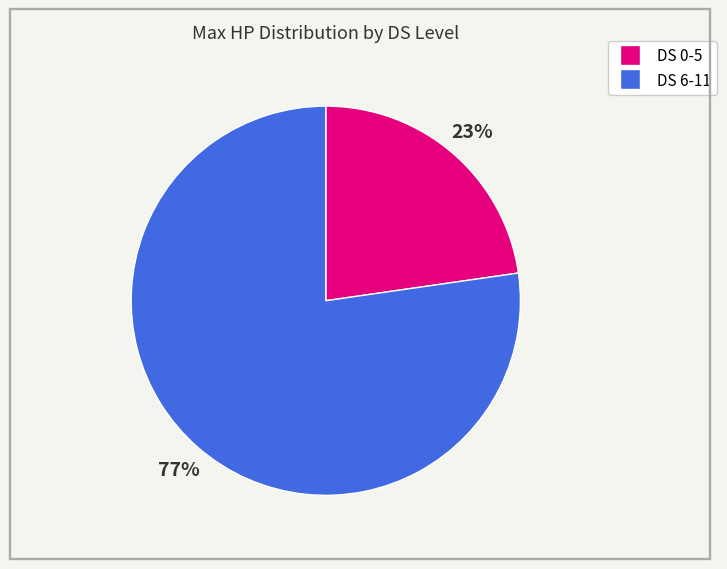

Does any single category account for the majority?

Yes